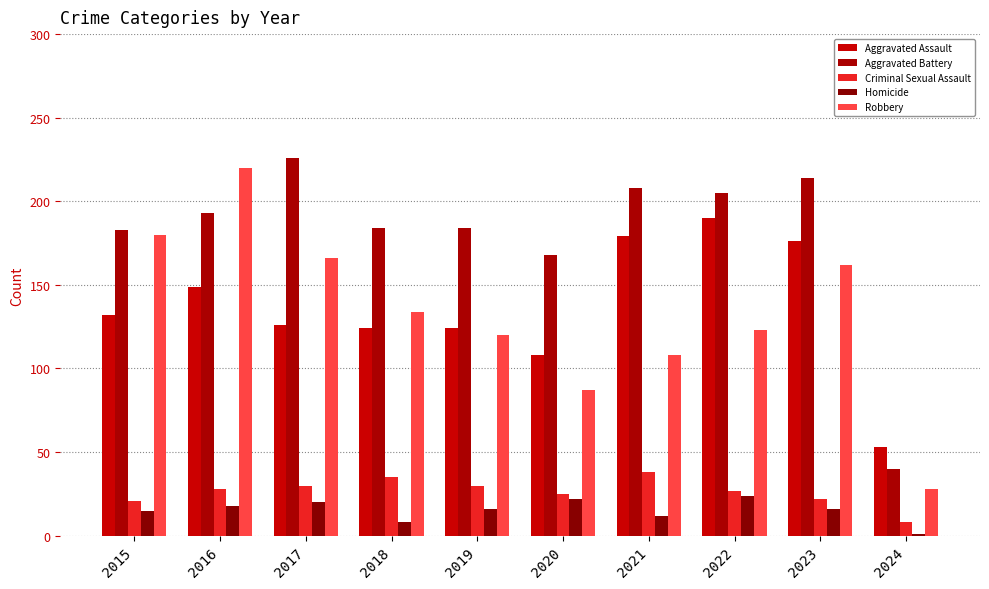

What is the approximate value of Aggravated Assault at 2017?

126